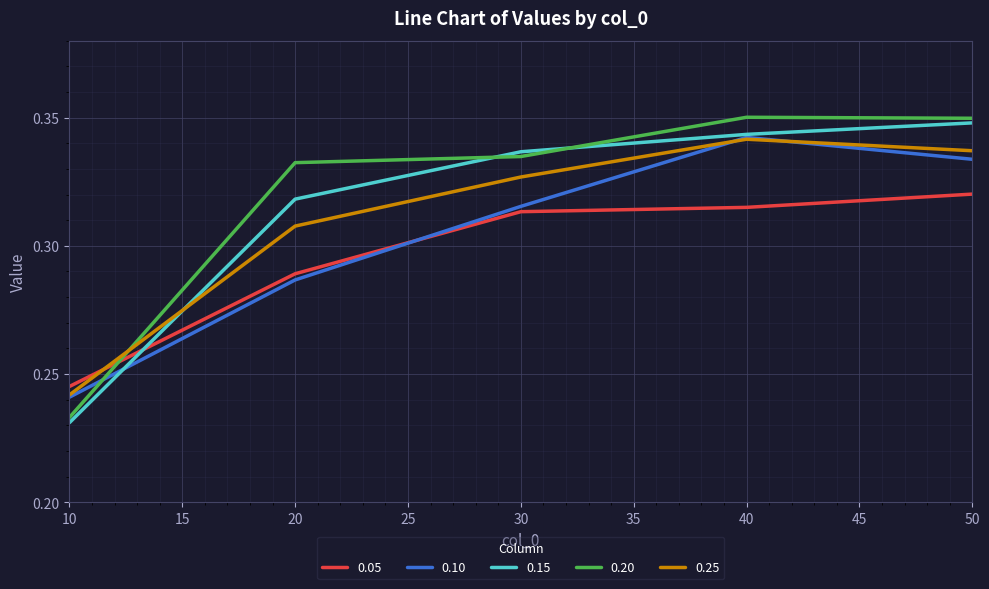

Count the 0.10 values in the range 0 to 1.

5